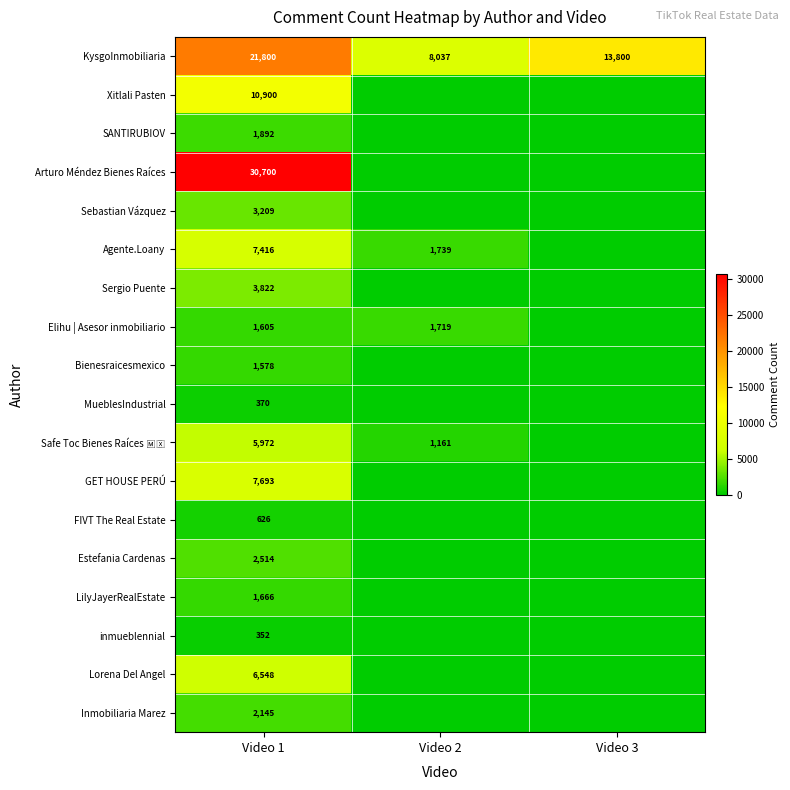

Which label corresponds to the largest value in the chart?

Video 1